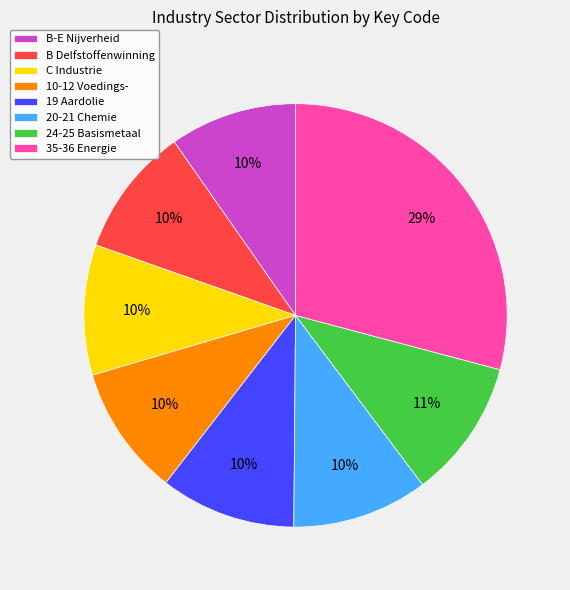

What percentage is the 20-21 Chemie slice, to the nearest percent?

10%